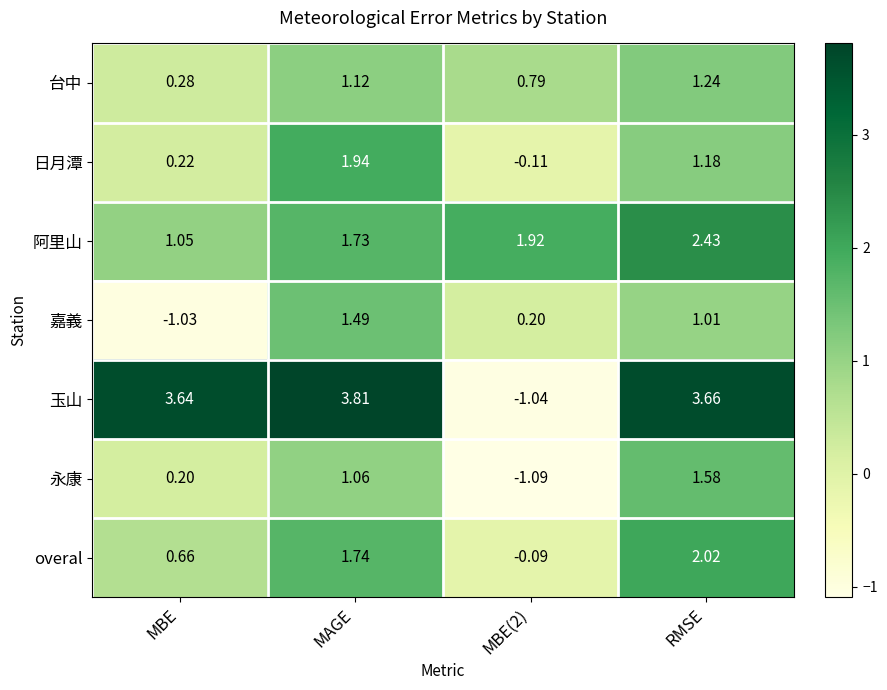

Which label corresponds to the largest value in the chart?

MAGE